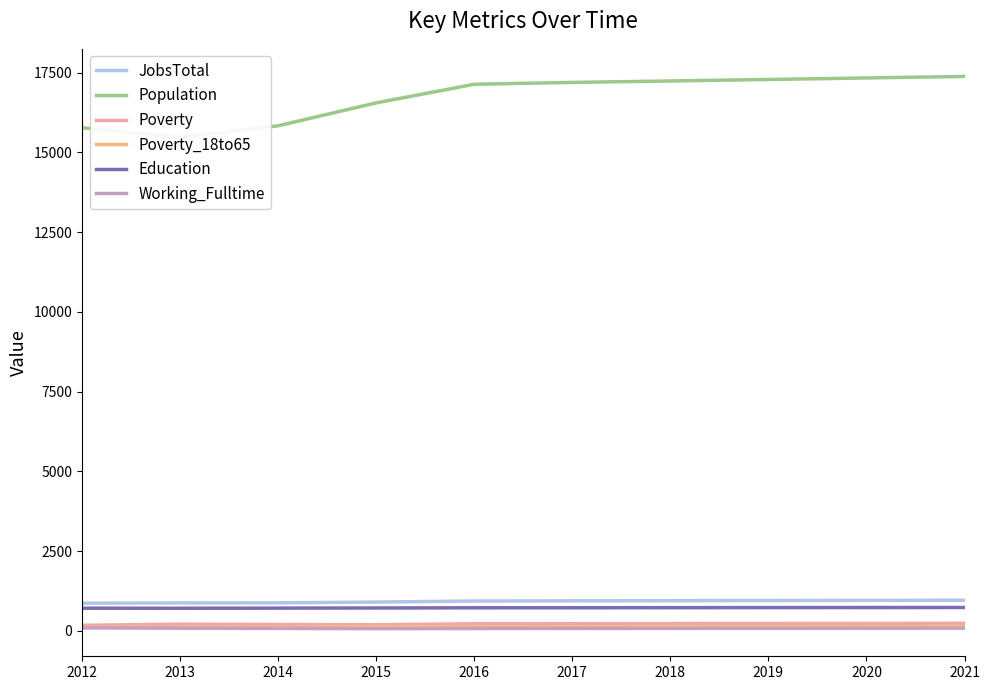

Is it true that Poverty_18to65 equals 116 at 2014?

True